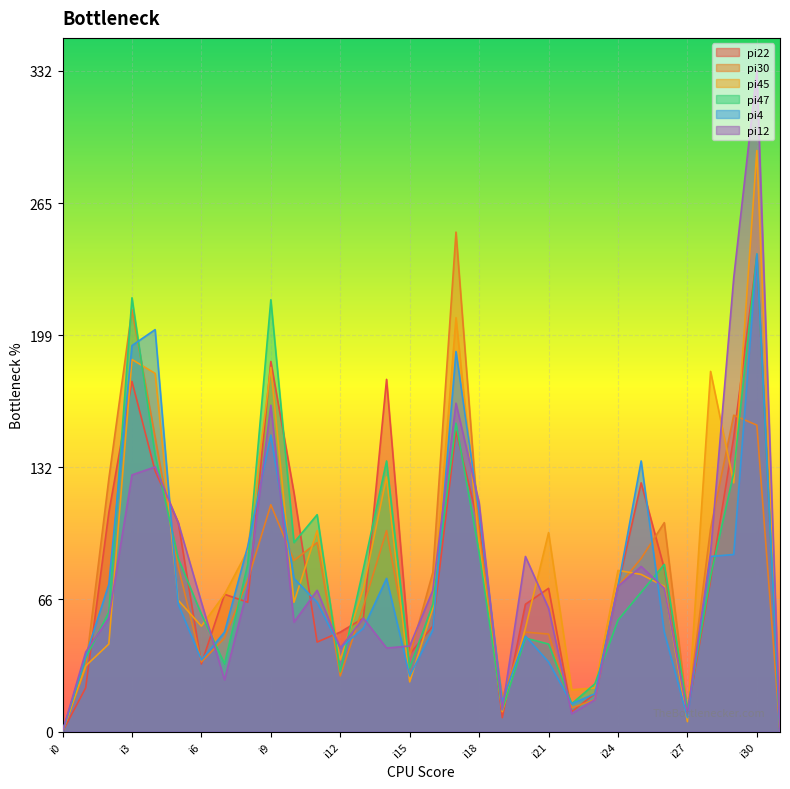

Reading right to left, extract all data points from this chart.

pi22: 0	239	148	76	9	82	125	73	19	10	72	64	7	103	151	53	39	177	57	50	45	120	186	65	69	34	105	131	176	110	22	0
pi30: 0	154	159	102	10	105	87	73	16	12	49	50	17	99	251	80	38	101	63	28	95	86	114	76	47	35	83	148	212	127	32	0
pi45: 0	292	125	181	5	73	79	81	22	21	100	52	10	95	208	62	25	128	72	36	101	65	183	91	69	53	66	180	187	44	33	0
pi47: 0	240	130	78	11	84	70	56	24	14	44	47	11	90	155	64	32	136	82	30	109	95	217	84	34	59	87	139	218	60	37	0
pi4: 0	240	89	88	7	50	136	73	19	14	35	48	15	110	191	51	28	77	52	42	65	77	149	93	50	36	64	202	194	74	38	0
pi12: 0	332	228	90	9	72	83	73	16	9	62	88	11	115	165	71	43	42	57	42	71	55	164	72	26	65	105	133	129	57	40	0